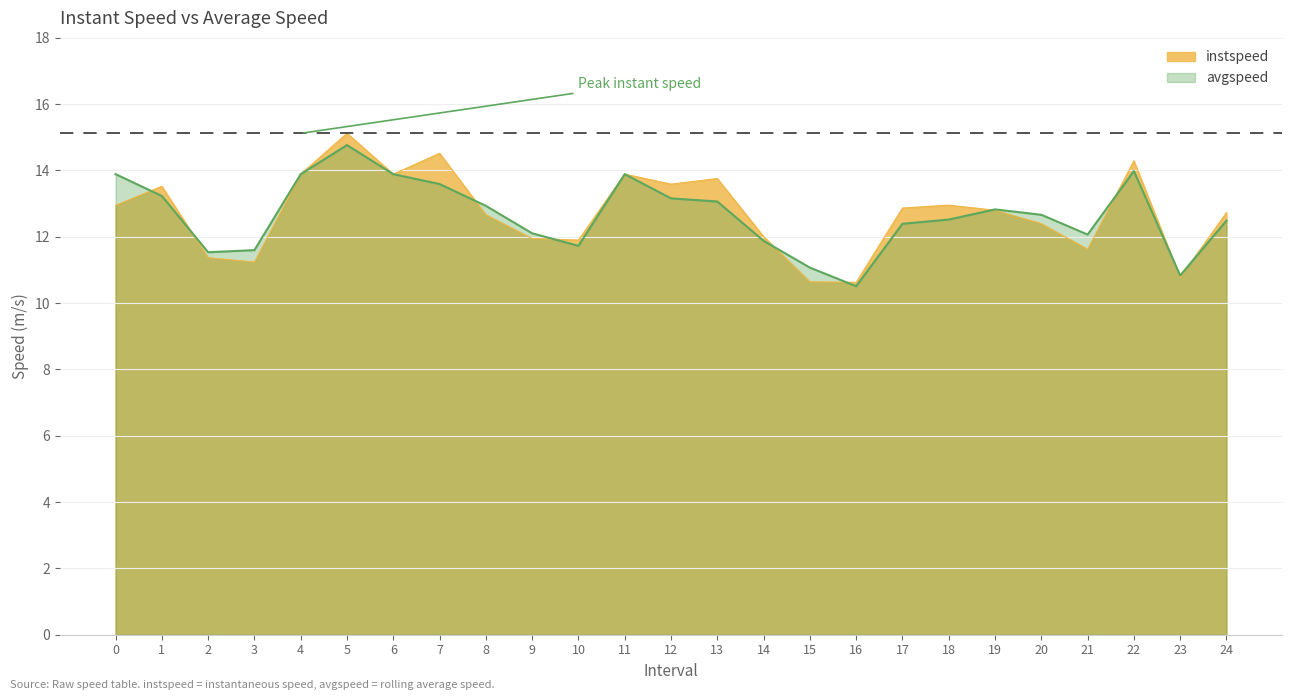

Rank the series by their average value, from highest to lowest.

instspeed, avgspeed